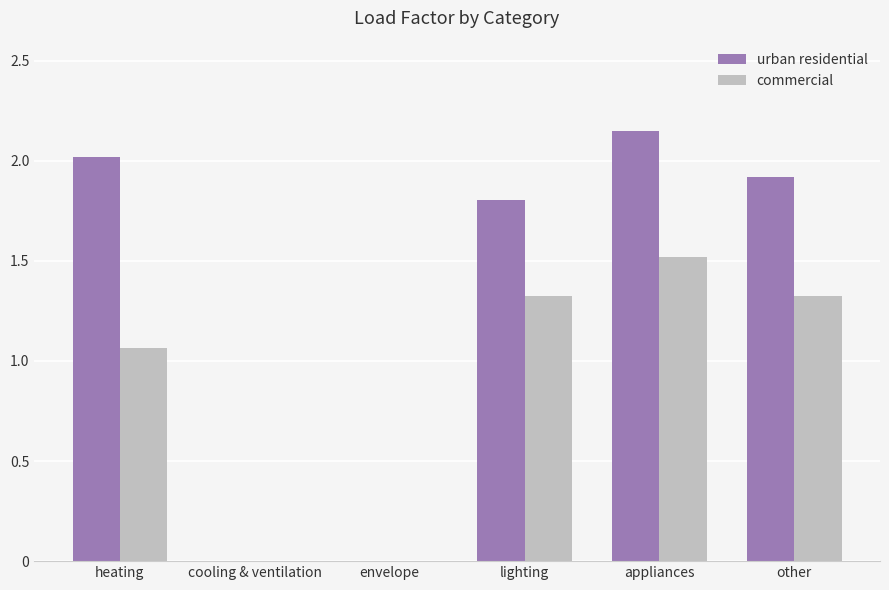

At which label does commercial first exceed 1?

heating